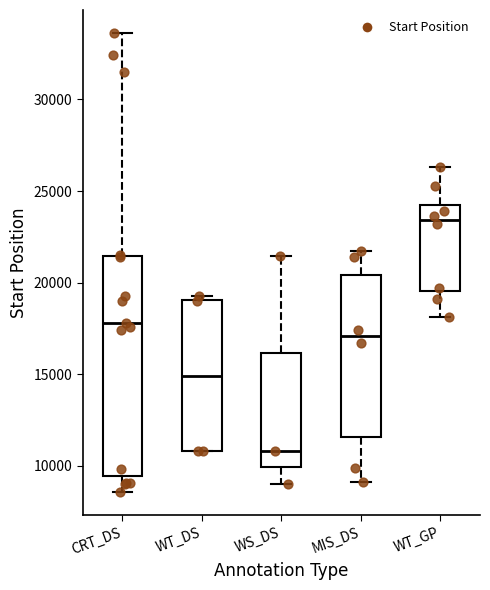

Which box has the lowest median line?

WS_DS